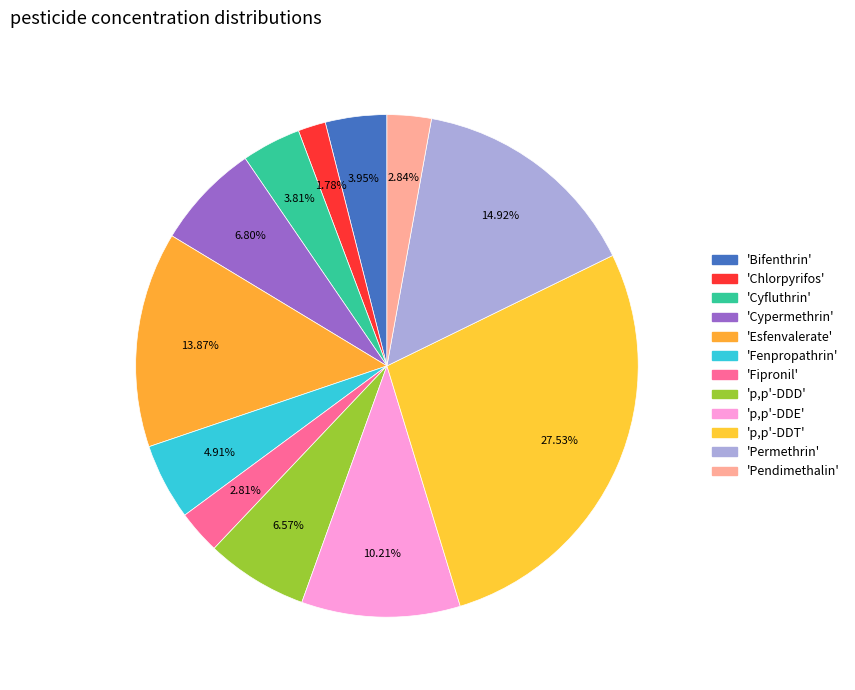

How many slices are in this pie chart?

12